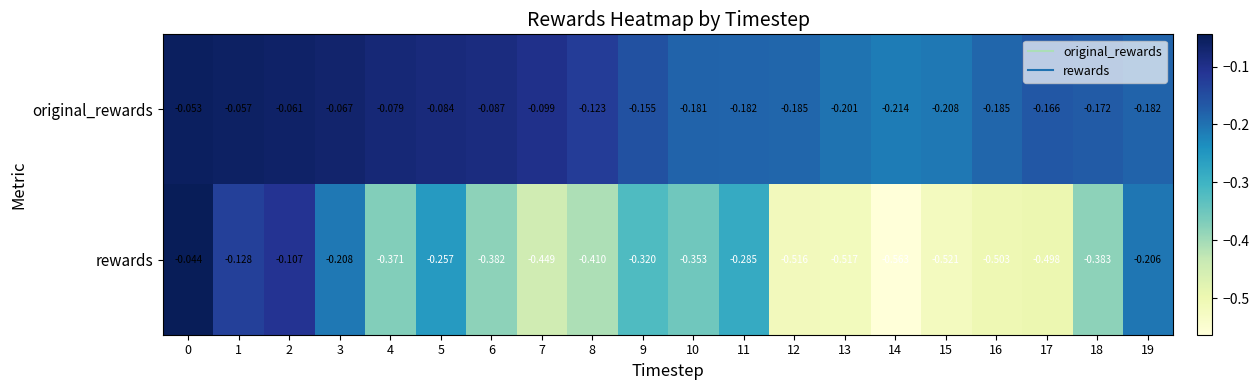

Is the value of rewards at 2 greater than the value of original_rewards at 17?

Yes